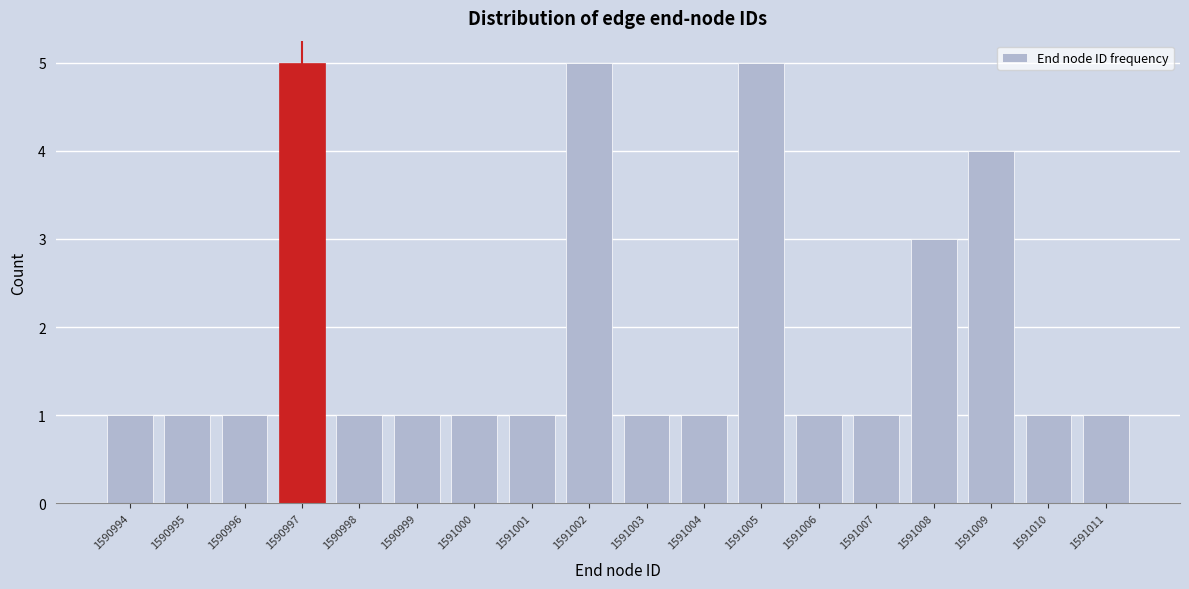

Reading left to right, transcribe this chart: for each bar, give the range it covers on the x-axis and its height. The values are not printed on the chart, so give them approximately, as read against the axis.

1590993.5 to 1590994.5: 1
1590994.5 to 1590995.5: 1
1590995.5 to 1590996.5: 1
1590996.5 to 1590997.5: 5
1590997.5 to 1590998.5: 1
1590998.5 to 1590999.5: 1
1590999.5 to 1591000.5: 1
1591000.5 to 1591001.5: 1
1591001.5 to 1591002.5: 5
1591002.5 to 1591003.5: 1
1591003.5 to 1591004.5: 1
1591004.5 to 1591005.5: 5
1591005.5 to 1591006.5: 1
1591006.5 to 1591007.5: 1
1591007.5 to 1591008.5: 3
1591008.5 to 1591009.5: 4
1591009.5 to 1591010.5: 1
1591010.5 to 1591011.5: 1